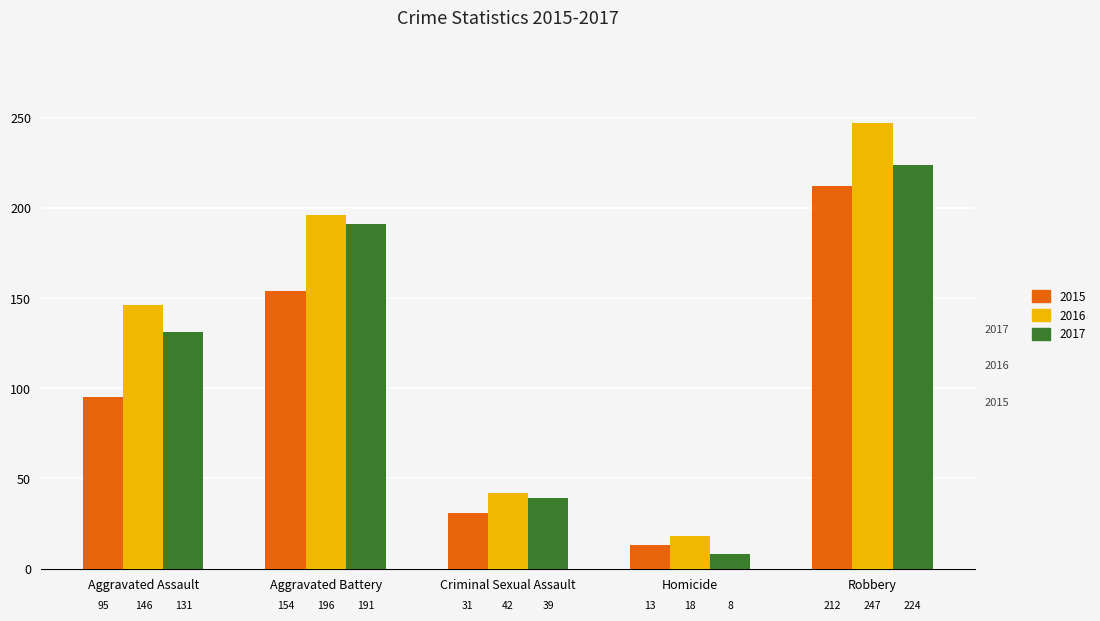

At which category does the chart reach its minimum across all series?

Homicide